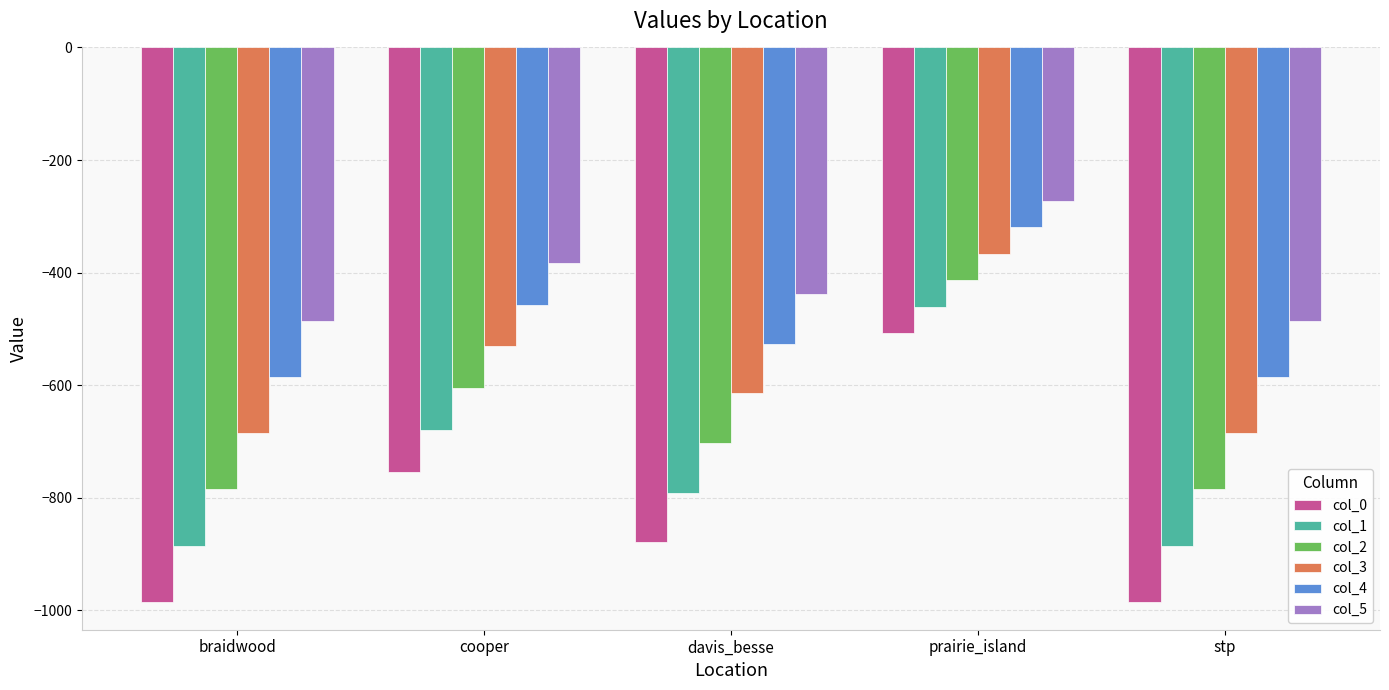

What is the smallest value displayed?

-985.1